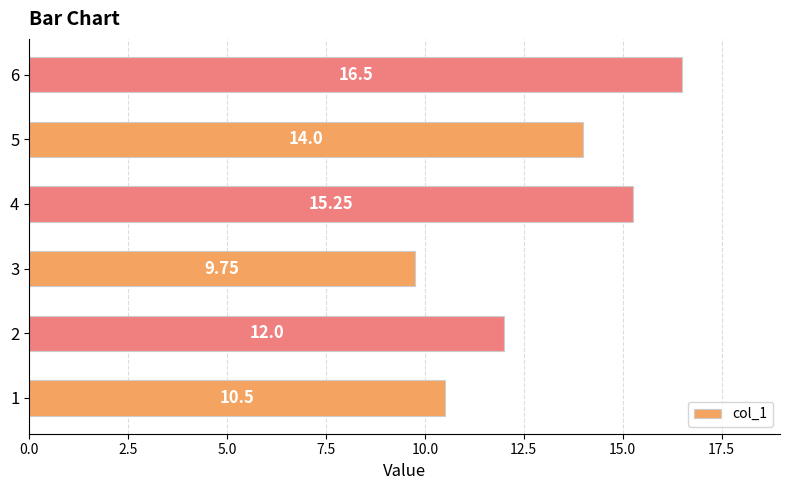

What is the sum of all values?

78.0